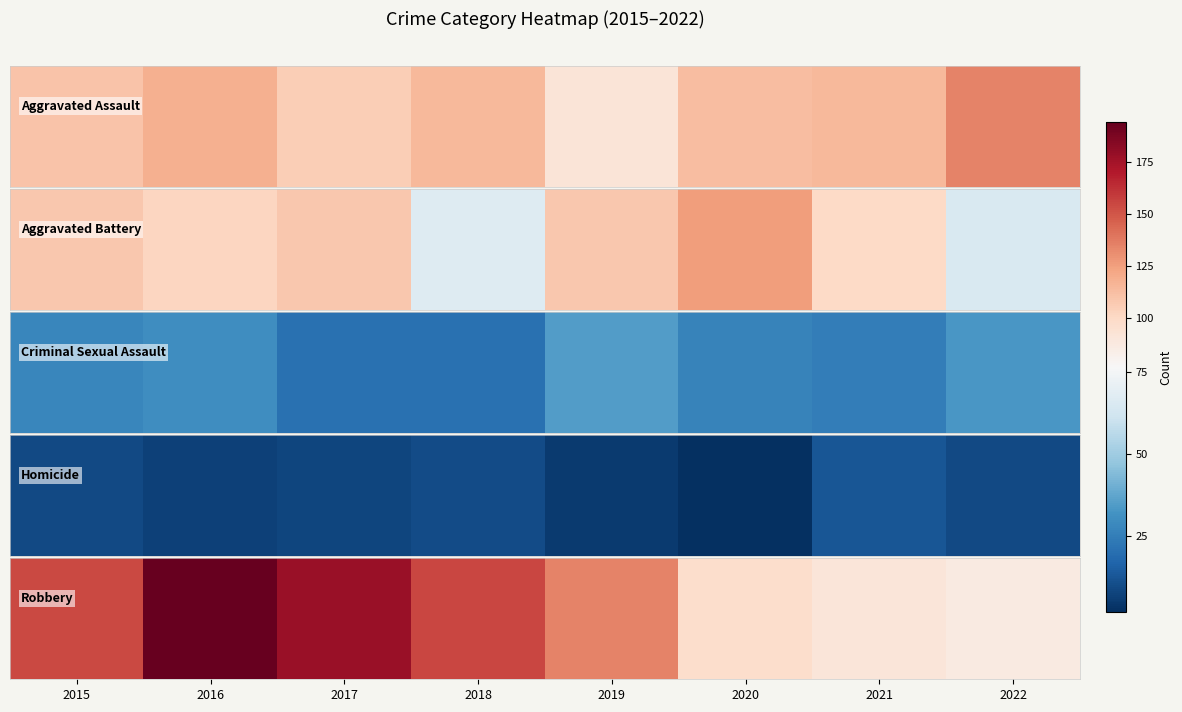

Count the number of data series in this chart.

1